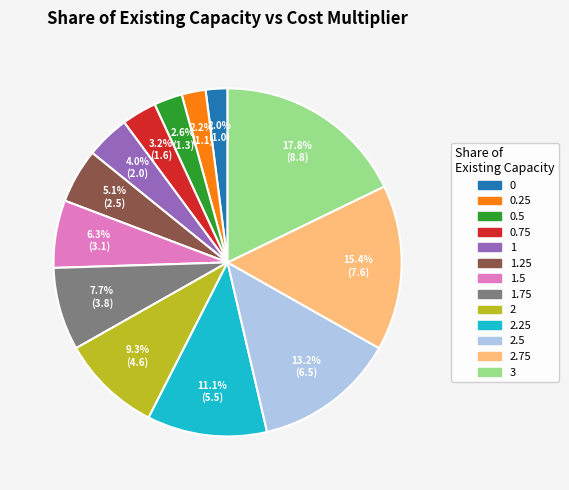

Is there a majority slice in this chart?

No